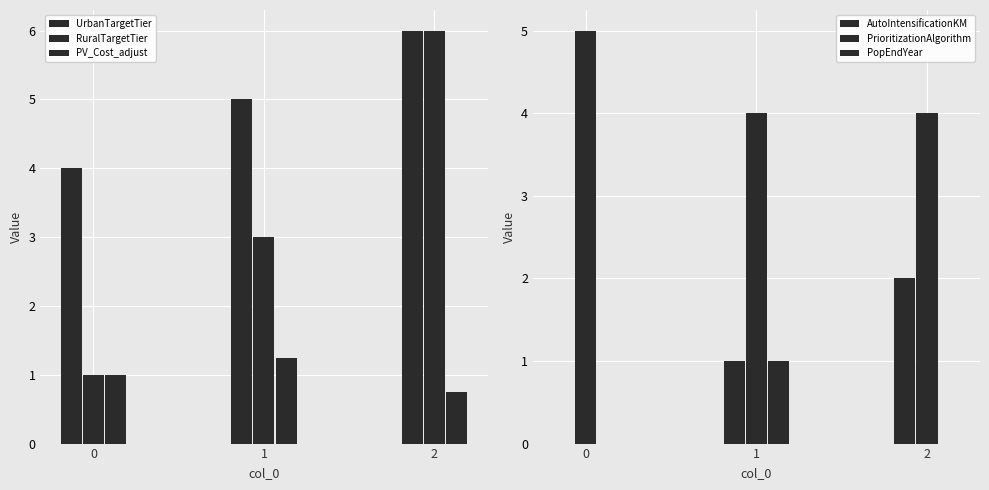

At 0, list the series in order from largest to smallest.

PrioritizationAlgorithm, UrbanTargetTier, RuralTargetTier, PV_Cost_adjust, AutoIntensificationKM, PopEndYear